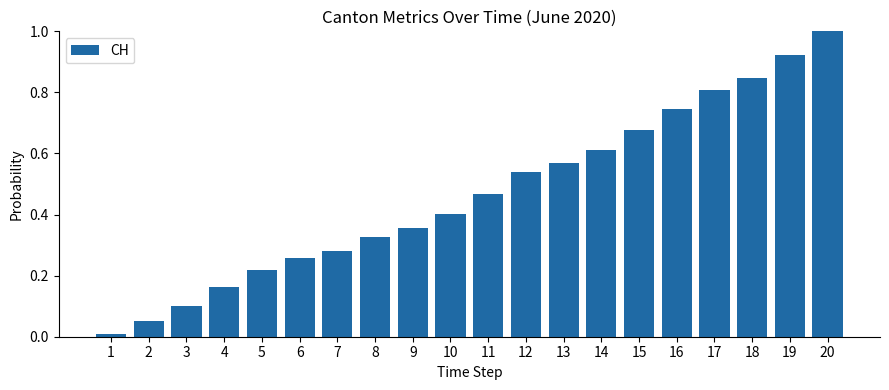

What is the maximum value shown in the chart?

1.0